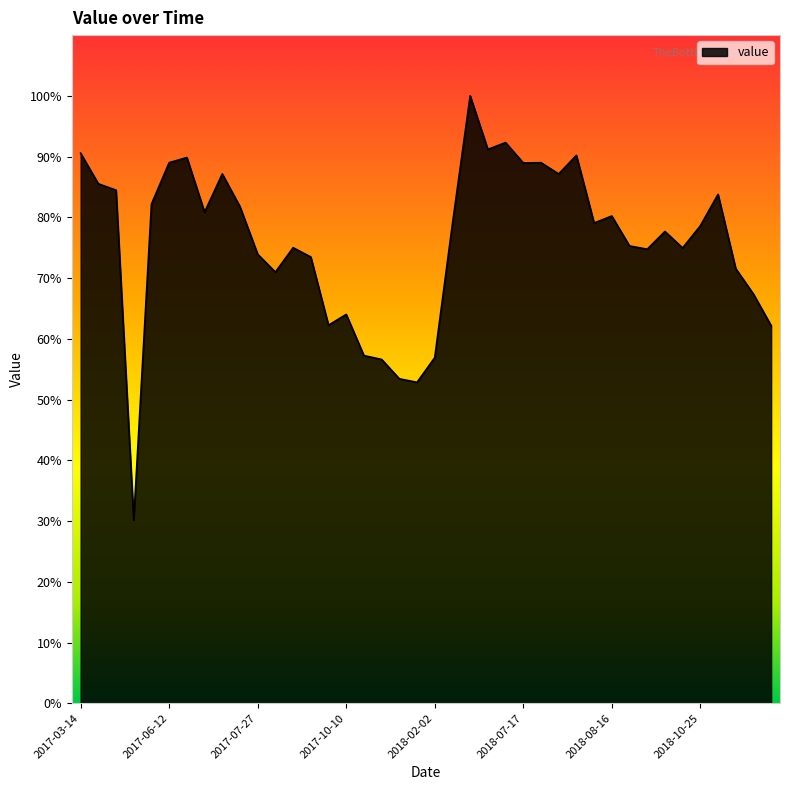

What is the minimum value shown in the chart?

30.2